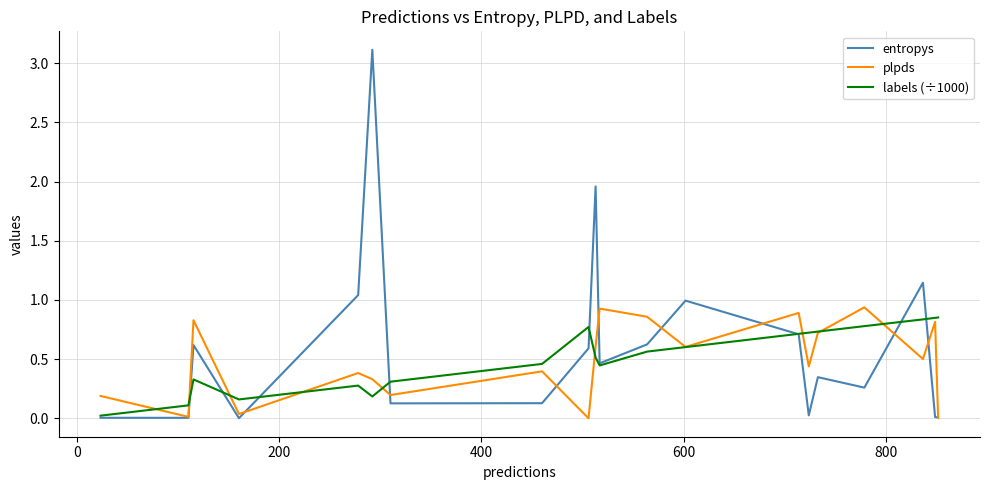

Which series has the largest range (max minus min)?

entropys